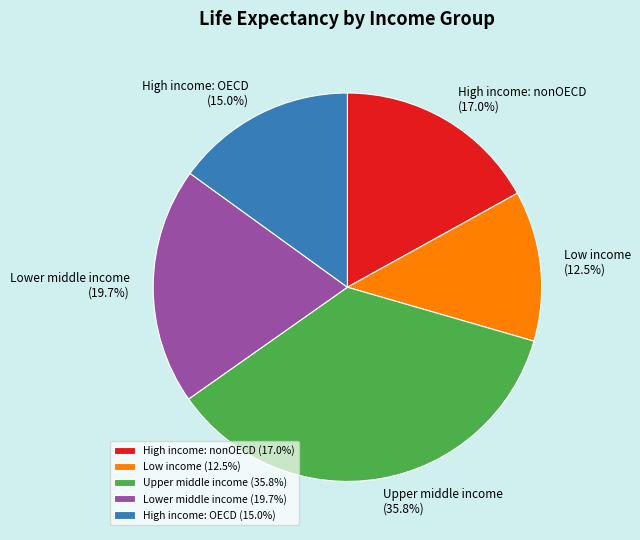

How many slices are in this pie chart?

5